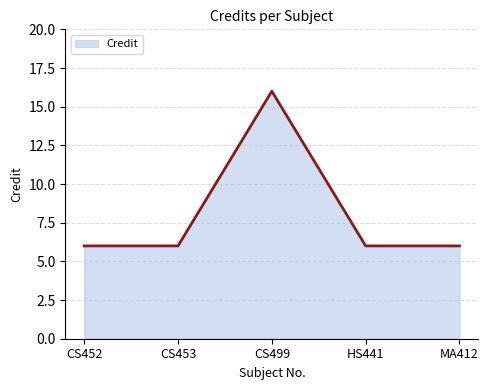

What value does the data have at CS453?

6